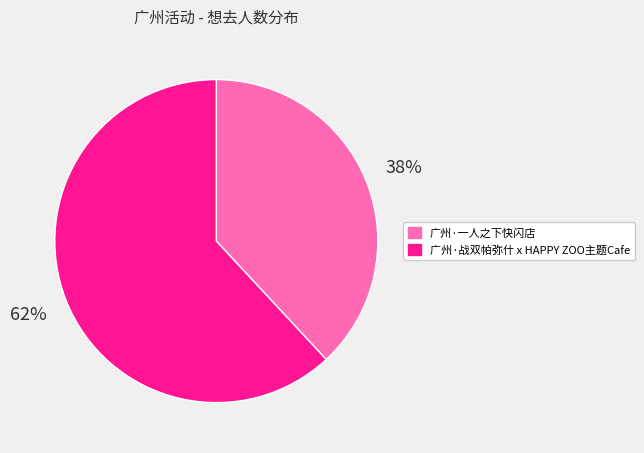

Rank the categories by value from highest to lowest.

广州·战双帕弥什 x HAPPY ZOO主题Cafe, 广州·一人之下快闪店